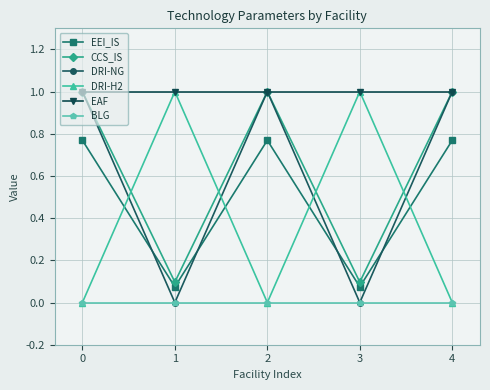

What is the total value across all series at 4?

3.8